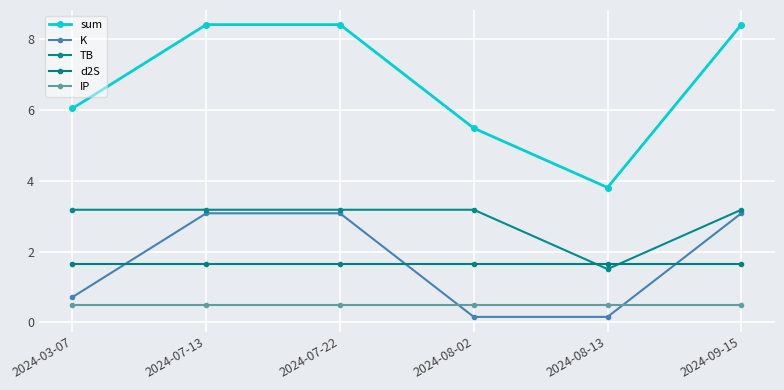

True or false: sum has a value of 2.1 at 2024-07-13.

False